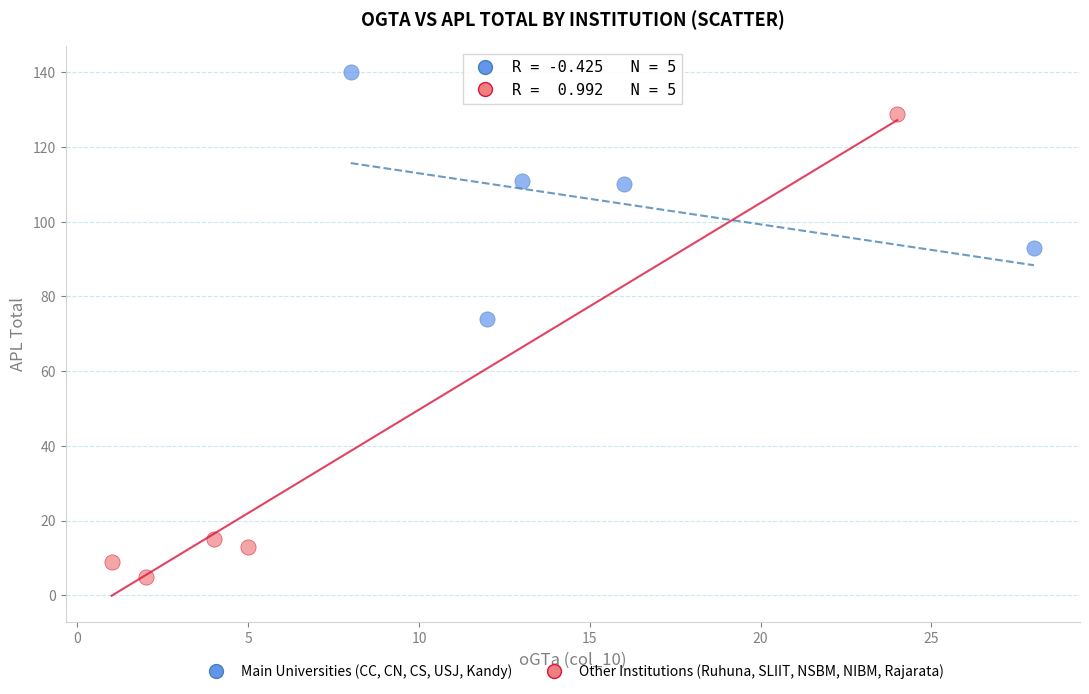

Which series contains the highest Y value?

Main Universities (CC, CN, CS, USJ, Kandy)